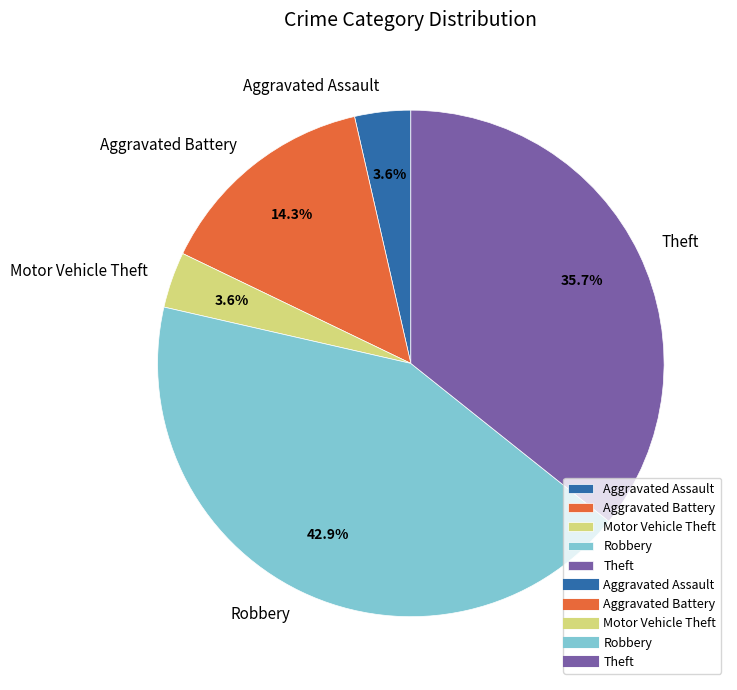

How much of the chart is everything except Aggravated Assault?

96.4%